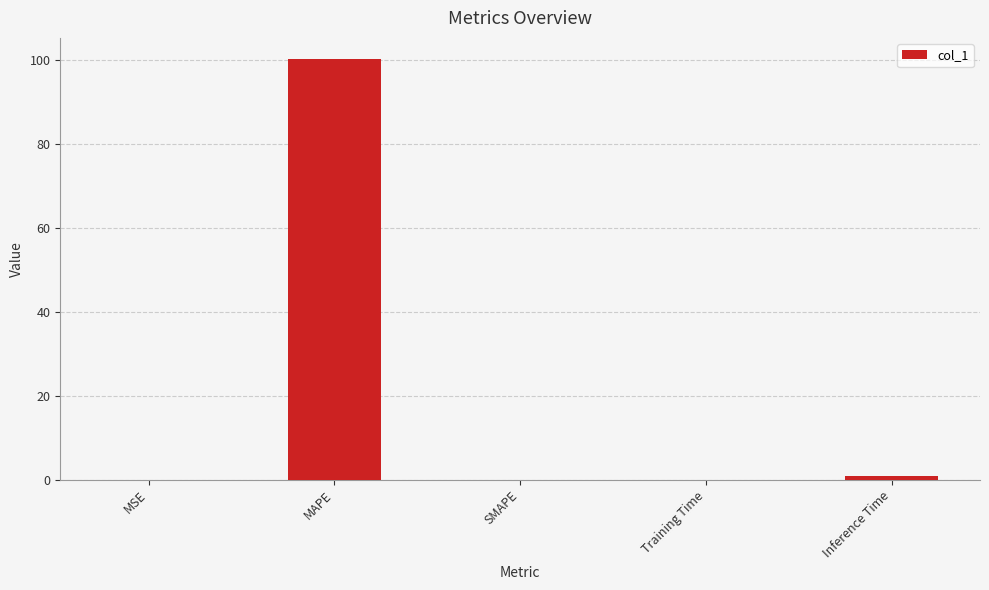

What is the change in value from MAPE to SMAPE?

-100.2